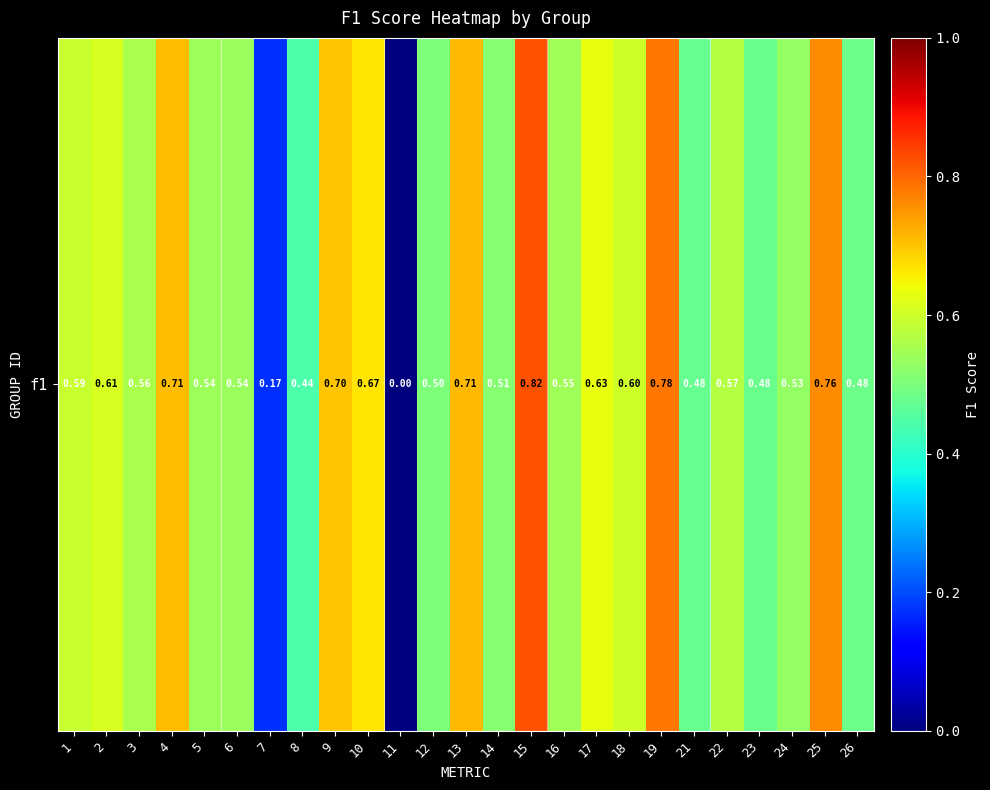

The chart shows a value of 0.2 at 8. True or false?

False